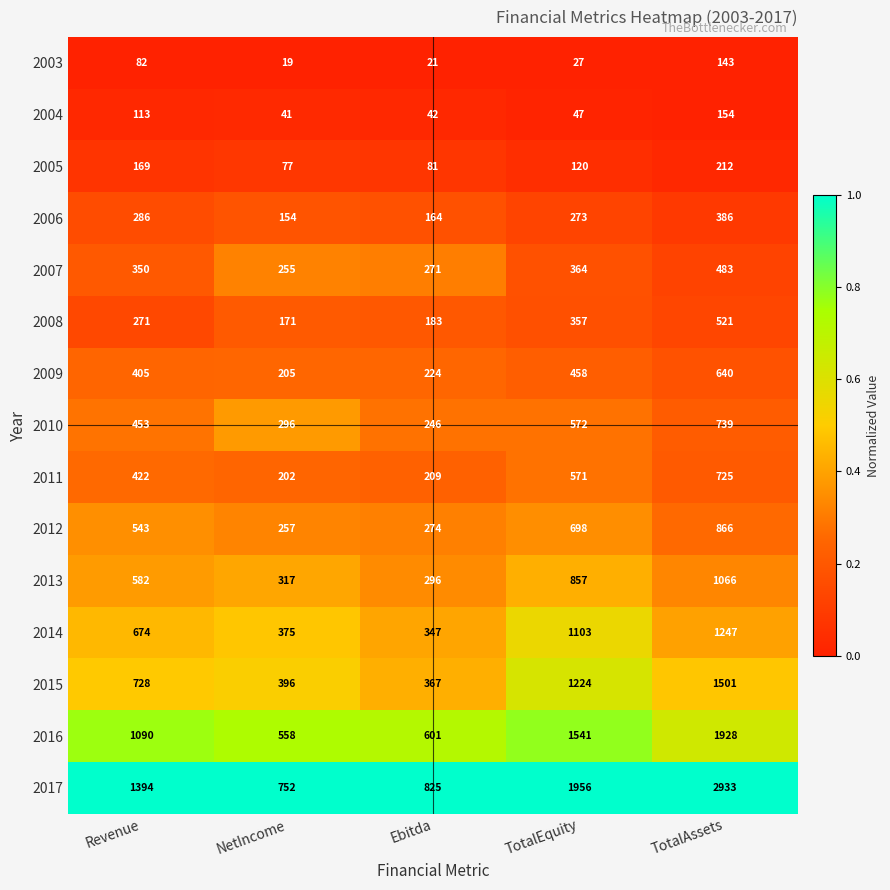

What is the difference between the highest and lowest values at NetIncome?

733